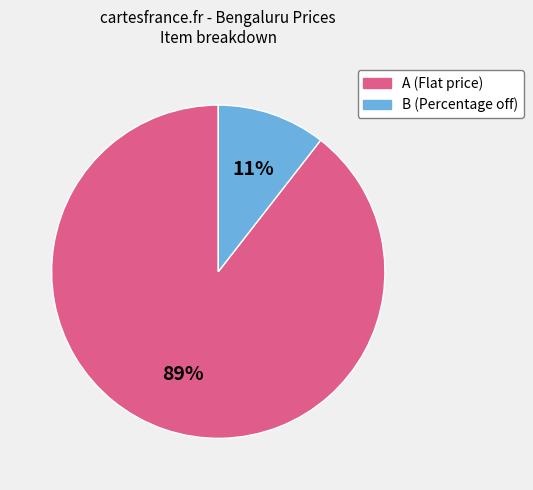

Does any single category account for the majority?

Yes